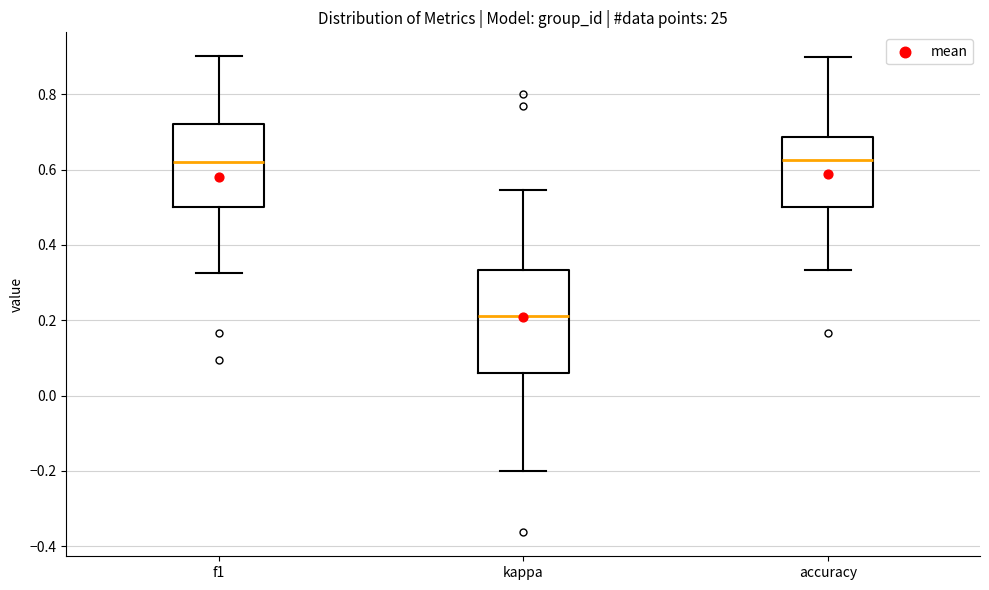

Reading left to right, transcribe this box plot: for each box, give where its median line is, the range the box spans, and where its two whiskers end, as read against the y-axis. The values are not printed on the chart, so give them approximately, as read against the axis.

f1: median 0.62, box 0.50 to 0.72, whiskers 0.32 to 0.90
kappa: median 0.22, box 0.06 to 0.34, whiskers -0.20 to 0.54
accuracy: median 0.62, box 0.50 to 0.68, whiskers 0.34 to 0.90